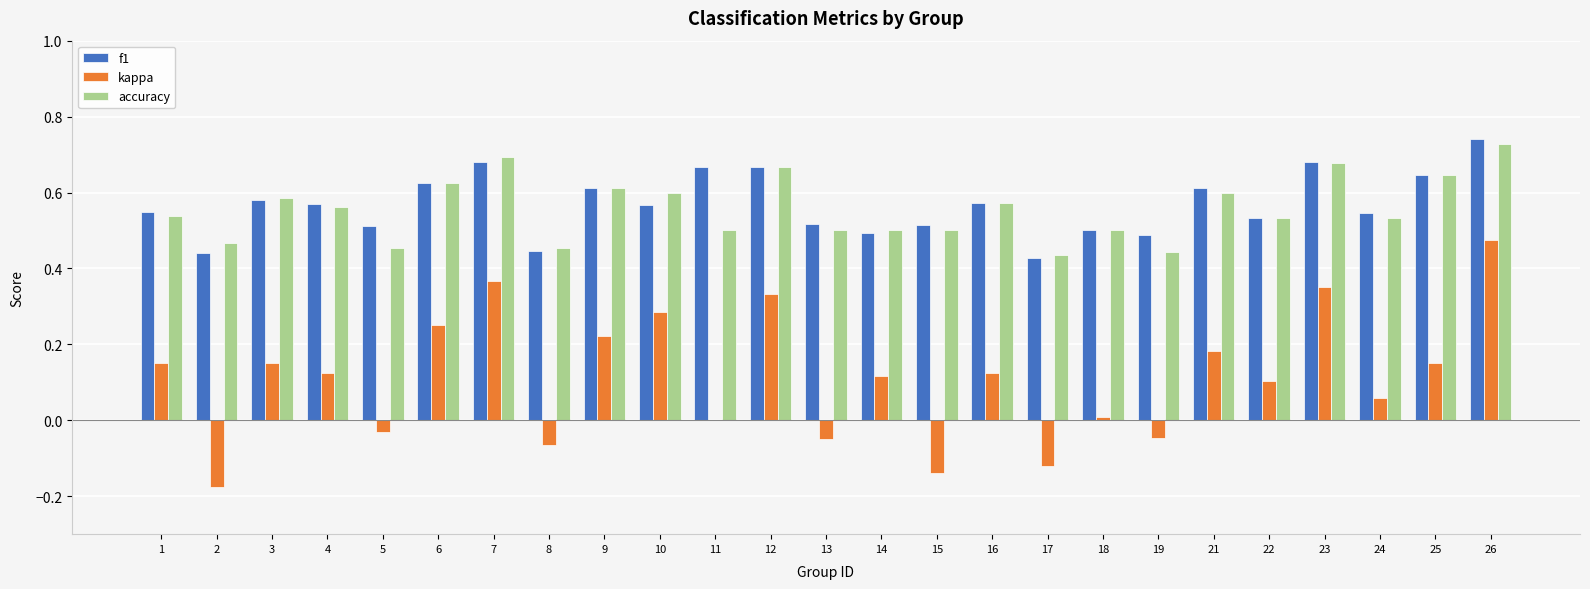

Which category has the highest value in the kappa series?

26